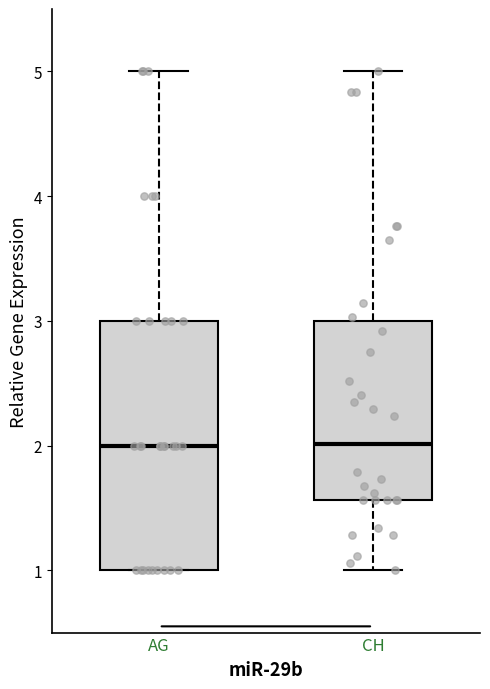

Where does the lower whisker of the box for CH end on the y-axis? The values are not printed on the chart, so give them approximately, as read against the axis.

1.0